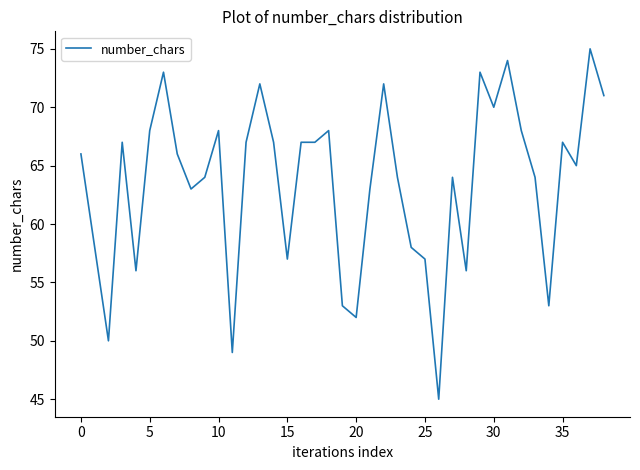

What is the minimum value shown in the chart?

45